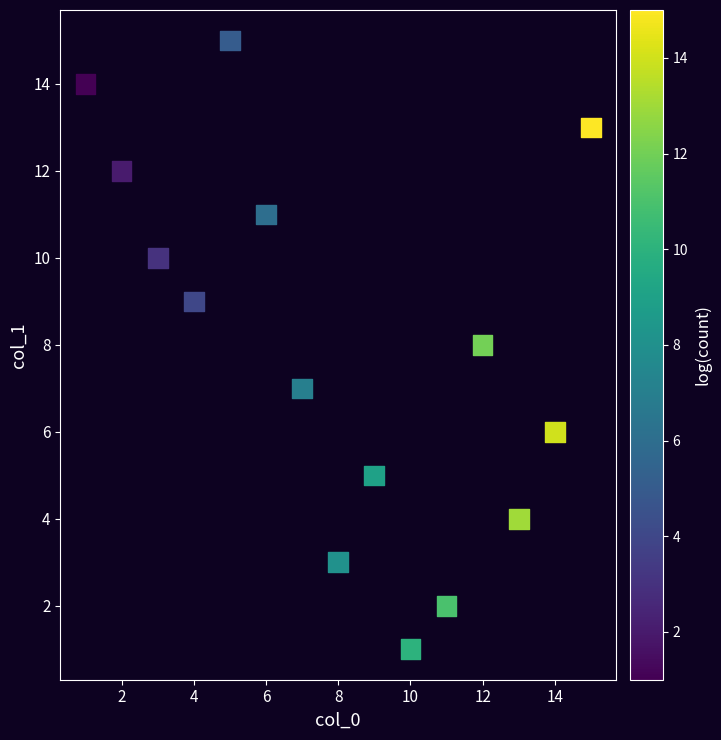

What is the range of X values (max minus min)?

14